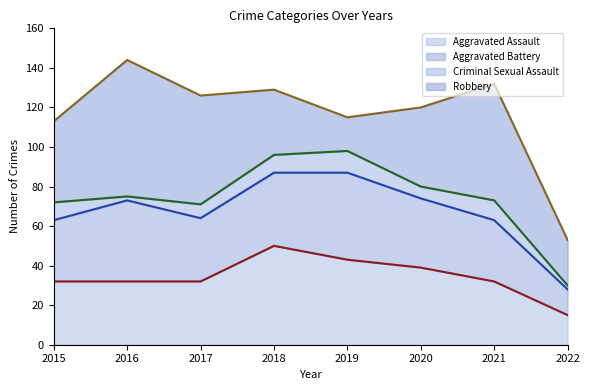

What is the average value of the Criminal Sexual Assault series?

7